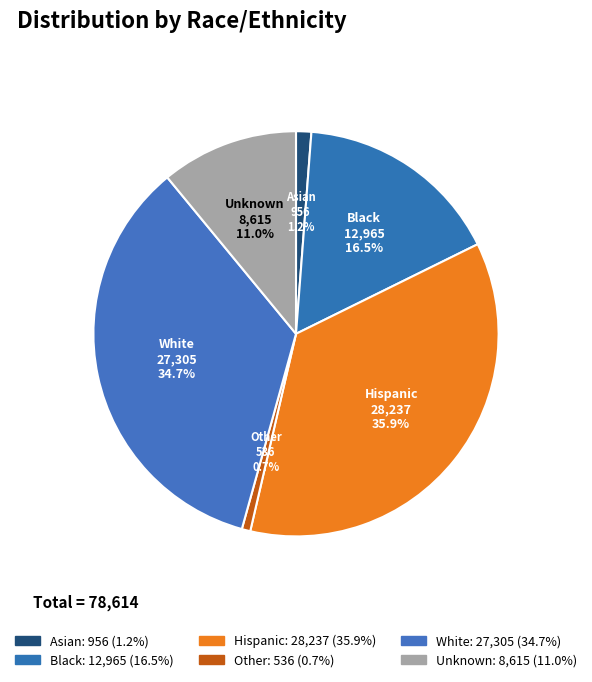

To the nearest percent, what portion does Hispanic represent?

36%